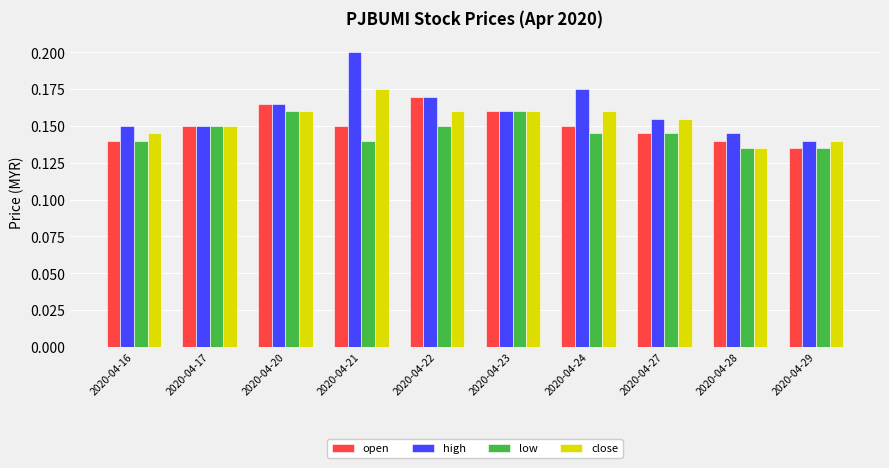

What are all the series names shown in the legend?

open, high, low, close